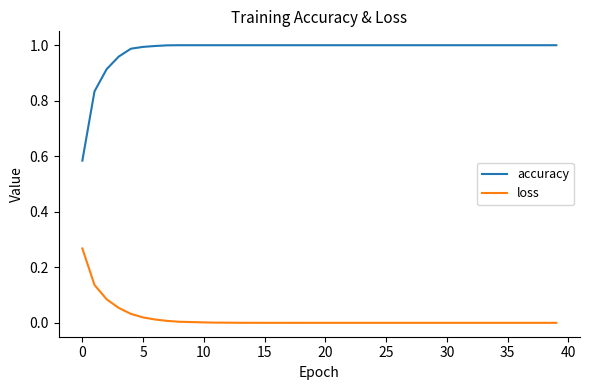

What is the sum of all accuracy values?

39.3